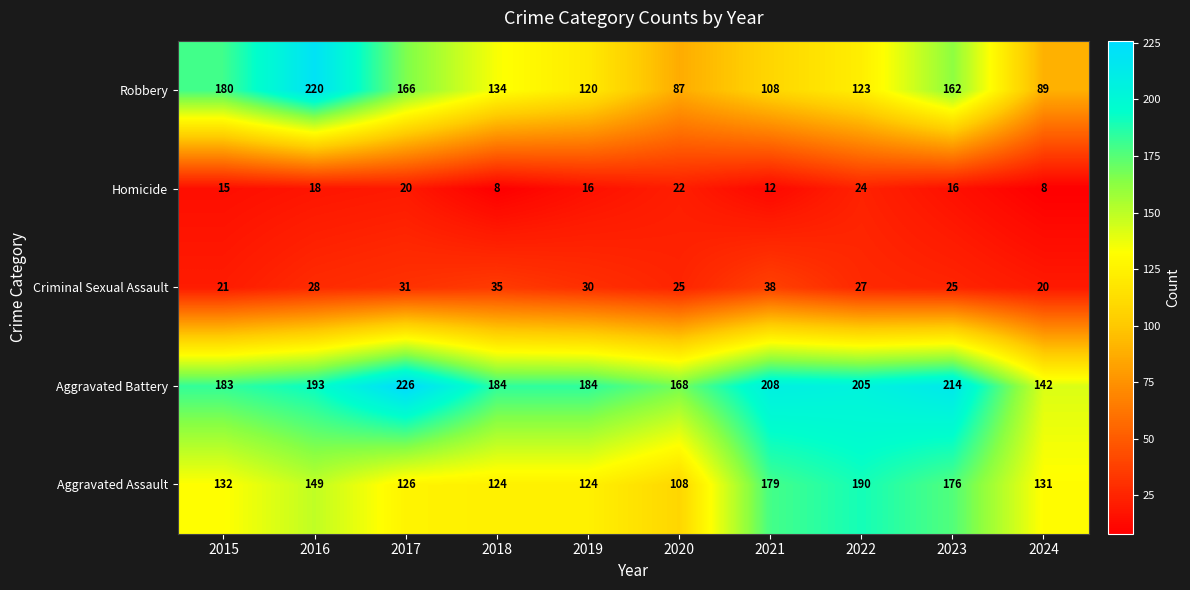

How many series are shown in this chart?

5